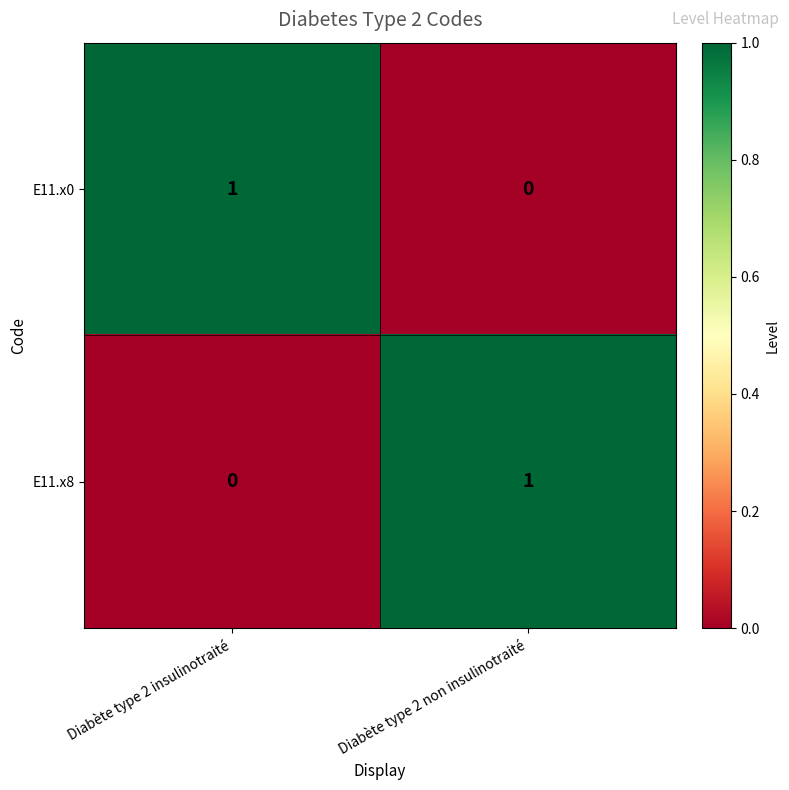

At which label is E11.x0 closest to 0?

Diabète type 2 non insulinotraité